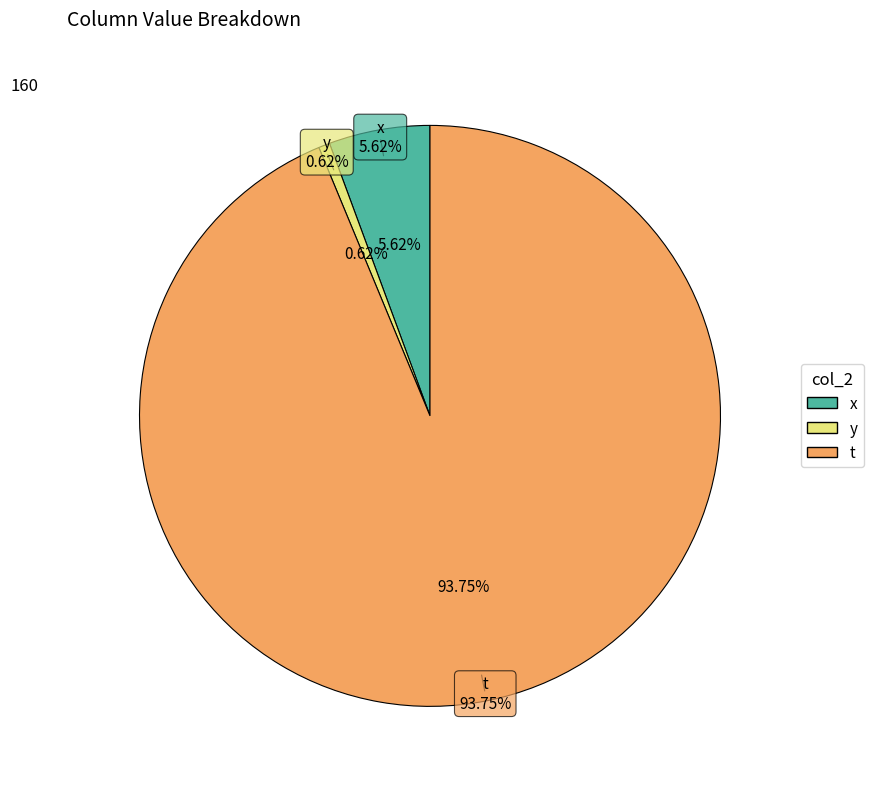

What percentage is the x slice, to the nearest percent?

6%